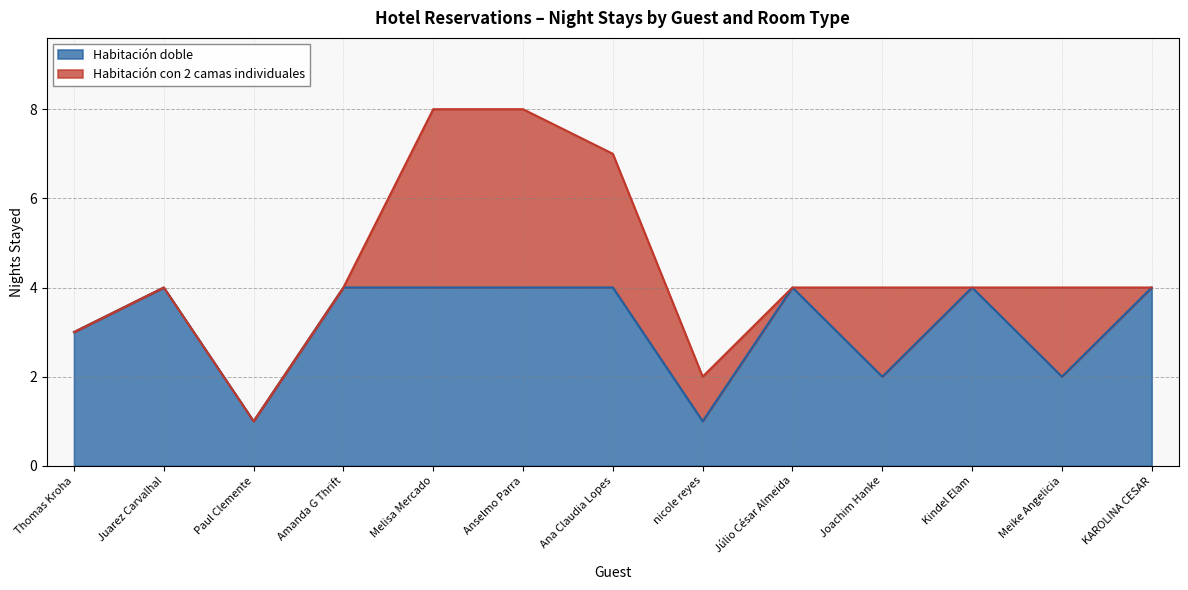

The value at Juarez Carvalhal is 6. True or false?

False